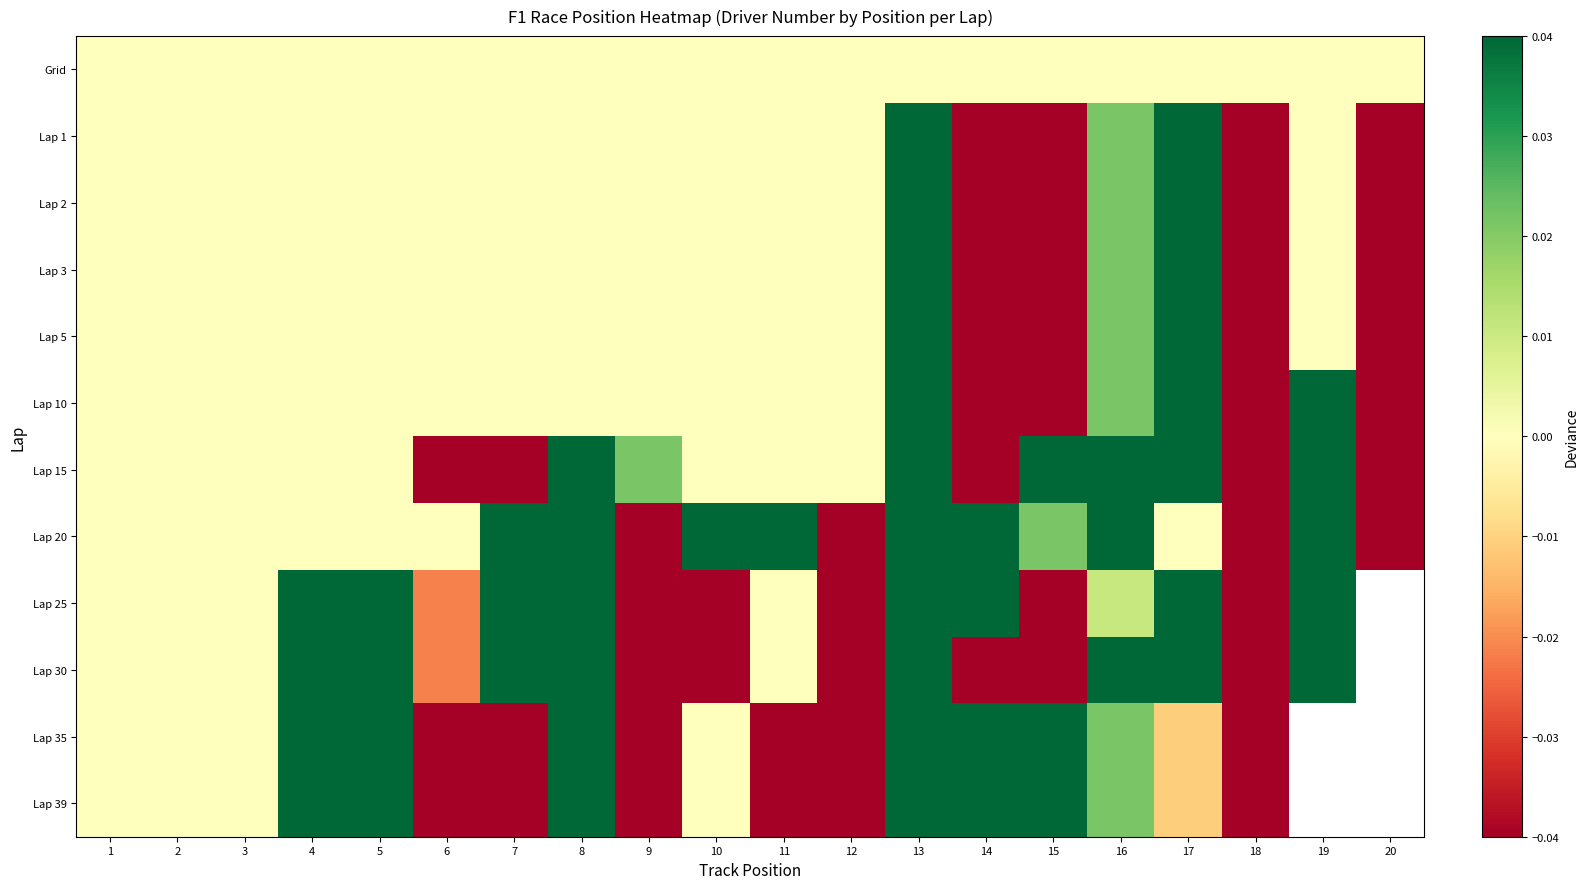

True or false: Lap 20 has a value of -0.5 at 6.

False